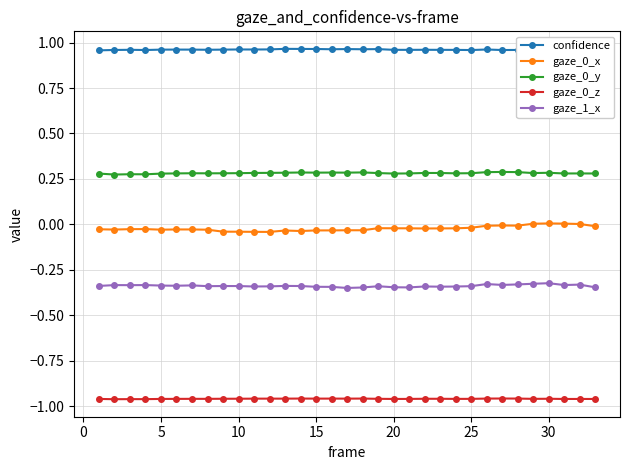

True or false: gaze_1_x has a value of -0.5 at 30.

False